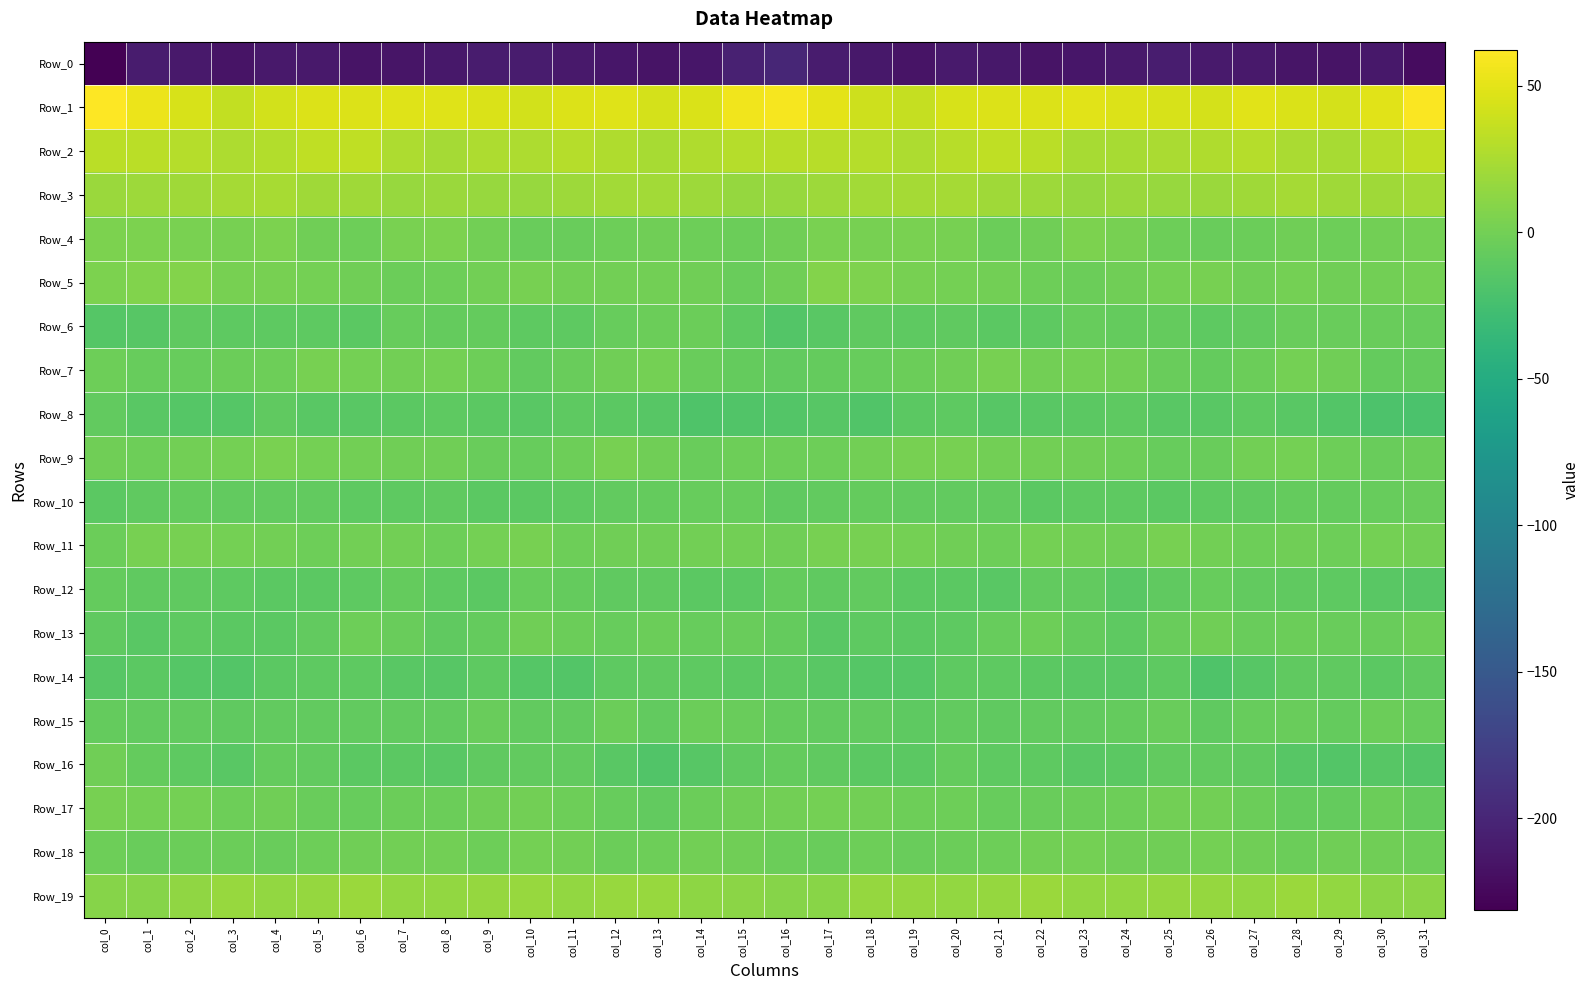

List the series in order of their peak value, highest first.

Row_1, Row_2, Row_3, Row_19, Row_5, Row_4, Row_9, Row_7, Row_11, Row_17, Row_18, Row_13, Row_16, Row_6, Row_15, Row_10, Row_12, Row_8, Row_14, Row_0